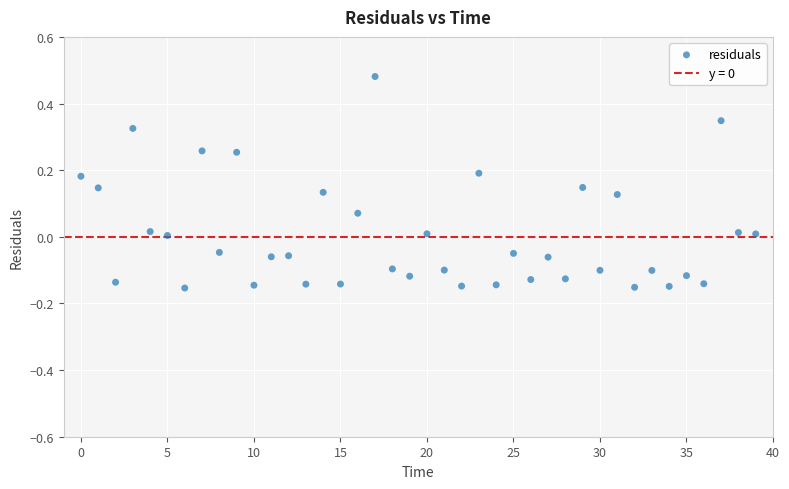

What is the range of Y values (max minus min)?

0.6